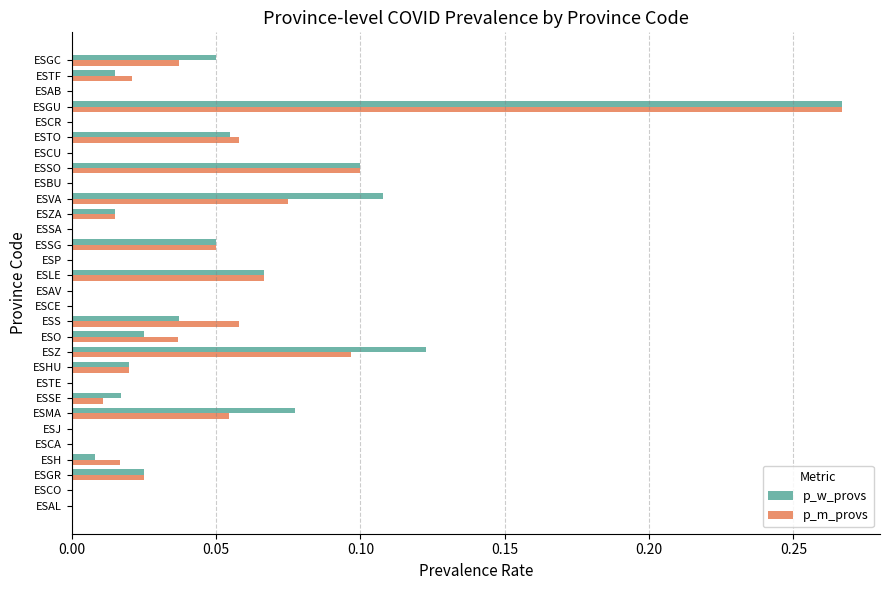

Which category has the highest value across all series?

ESGU